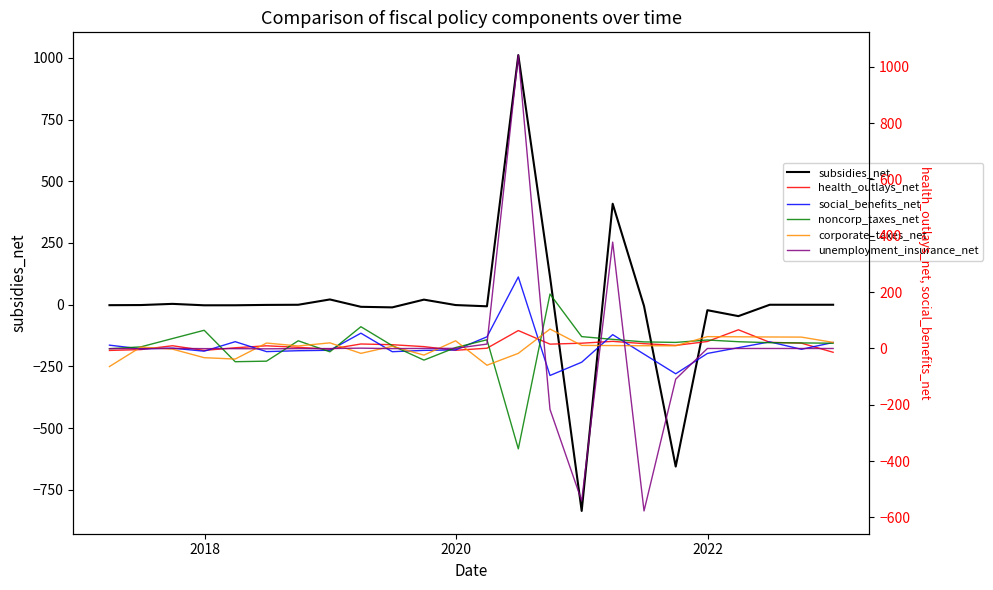

What is the maximum value for subsidies_net?

1011.4